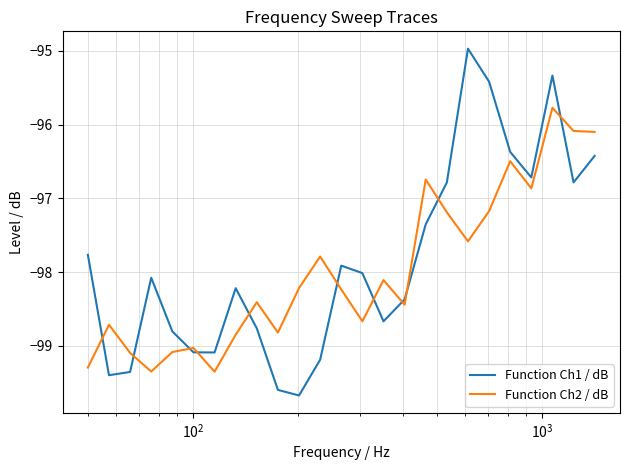

Rank the series by their maximum value, from highest to lowest.

Function Ch1 / dB, Function Ch2 / dB